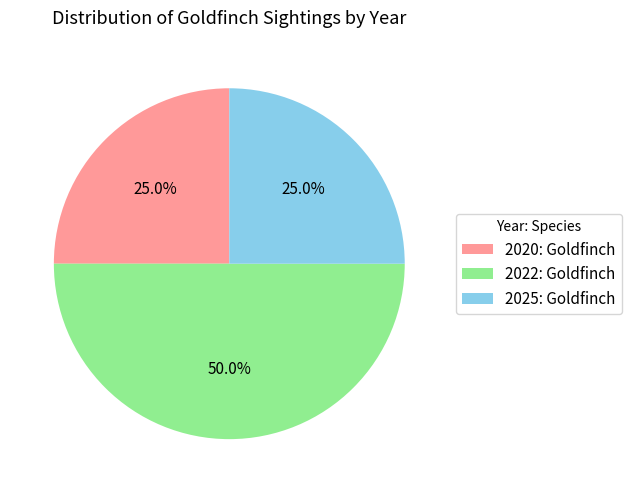

Does 2025: Goldfinch account for over 50% of the chart?

No